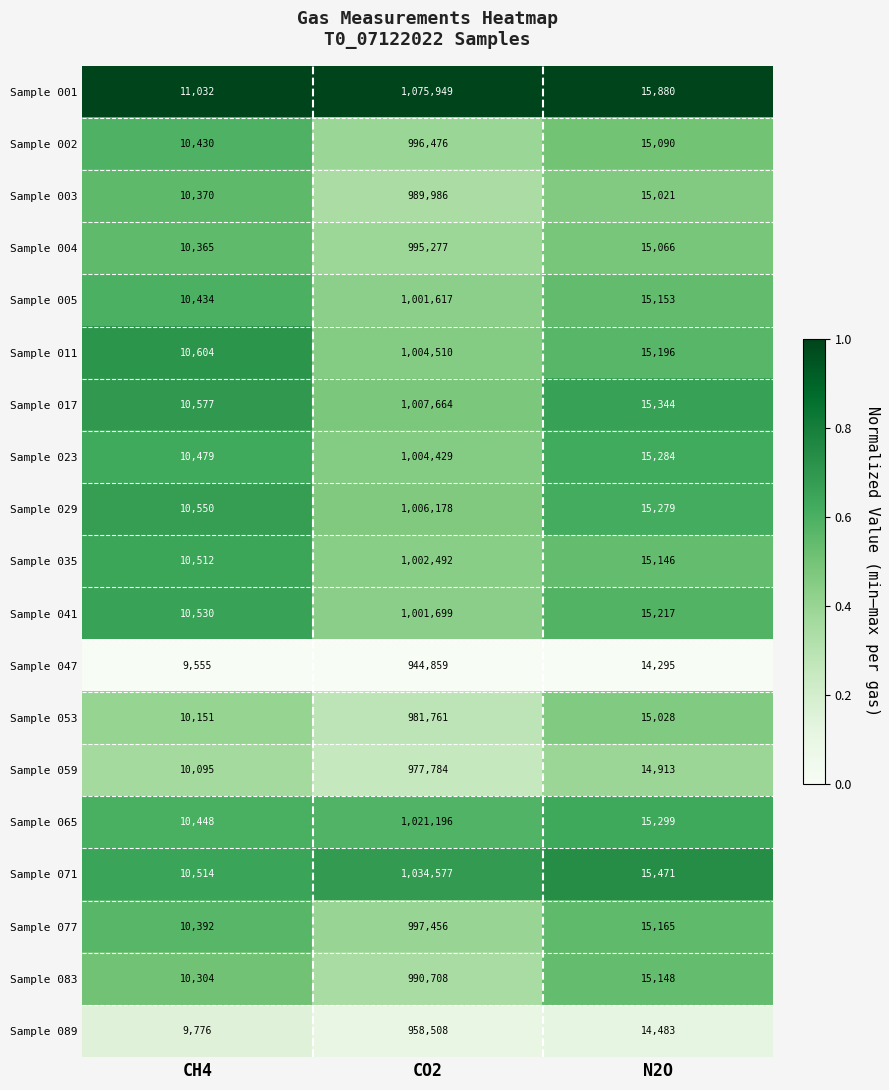

Which series has the widest spread of values?

Sample 001